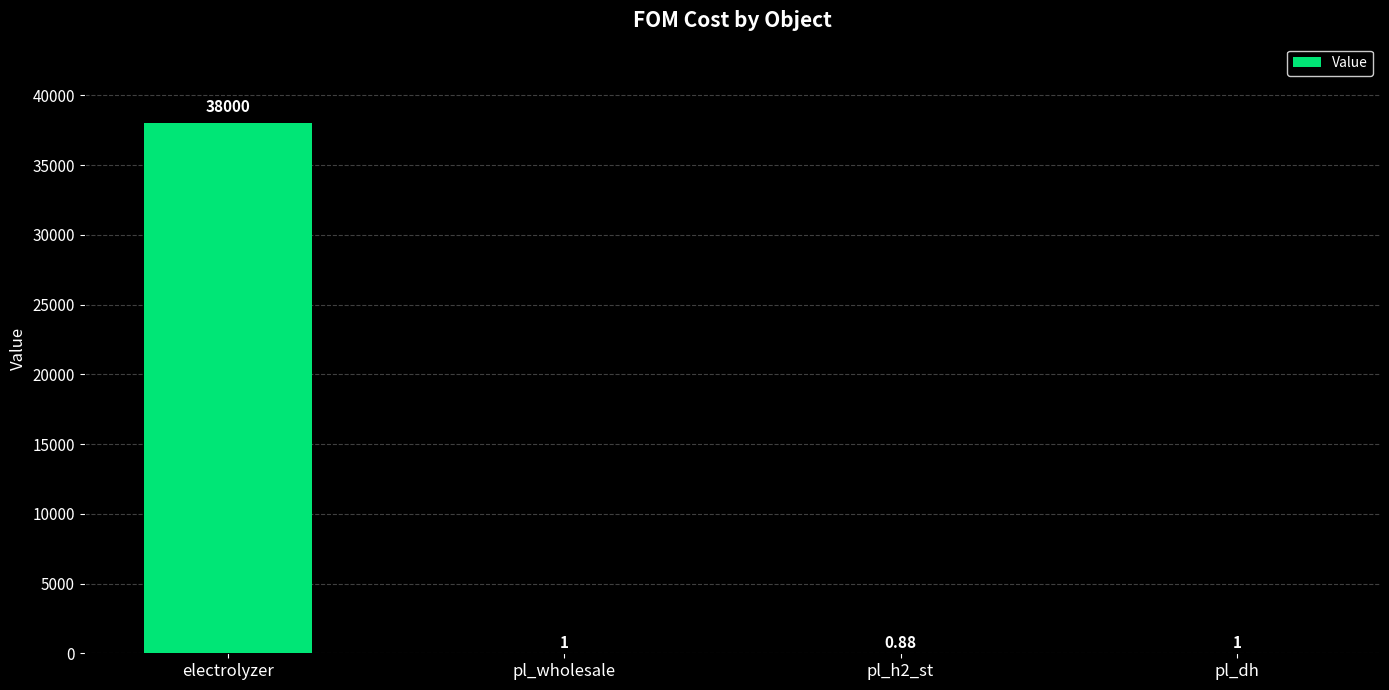

Which category has the highest value across all series?

electrolyzer